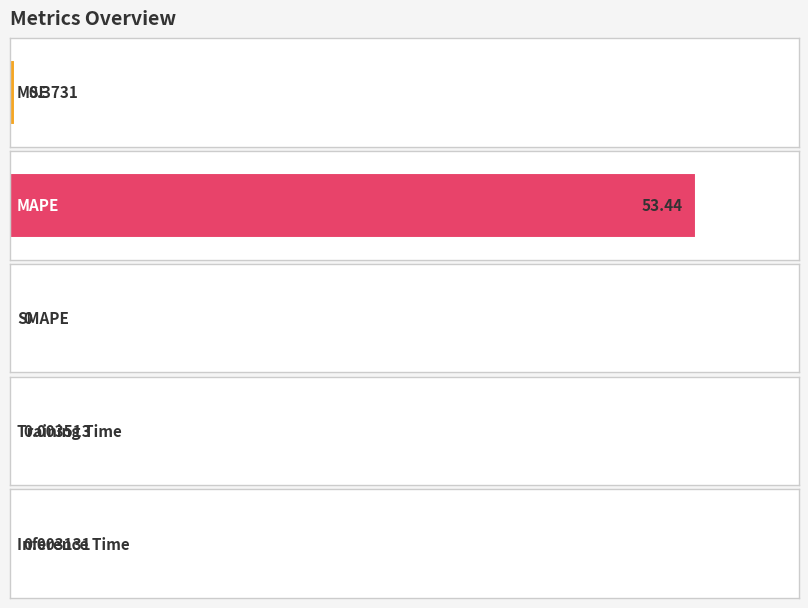

Are the bars grouped side by side (vs. stacked)?

No